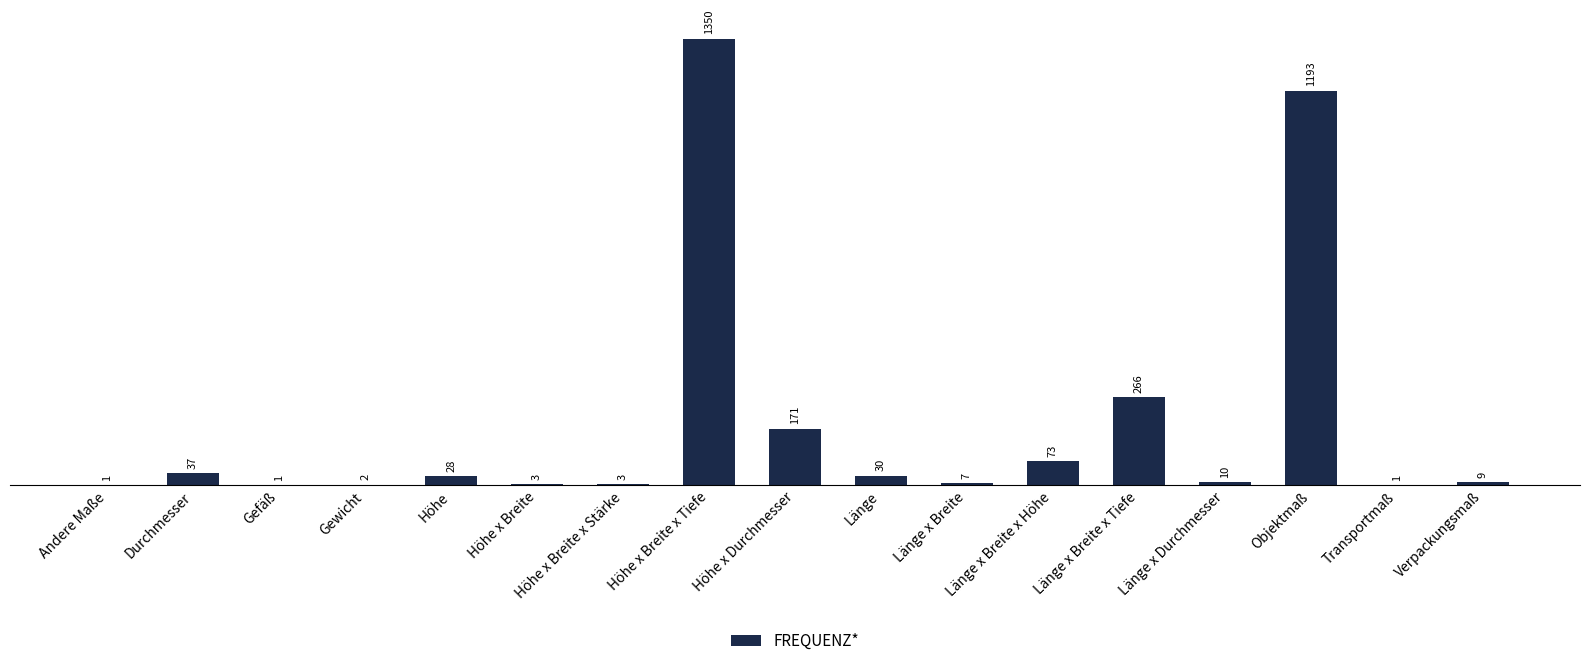

Is it true that the value at Objektmaß is 1928?

False